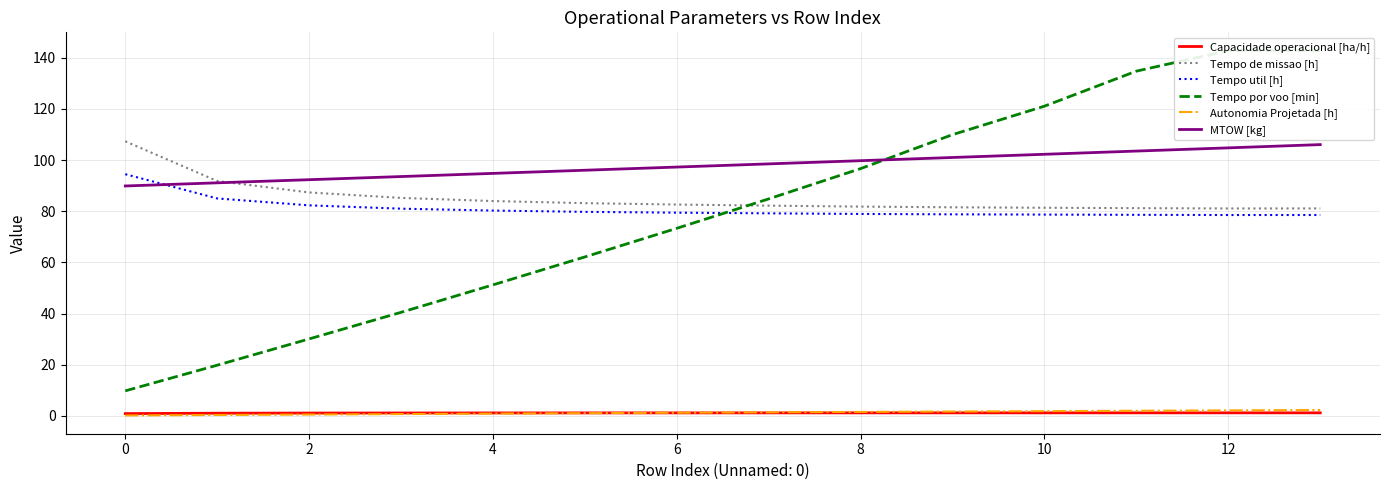

True or false: Tempo de missao [h] and Capacidade operacional [ha/h] intersect in this chart.

False